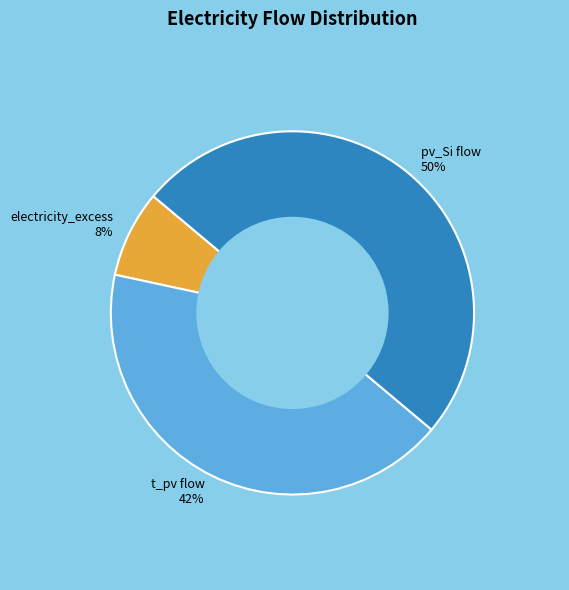

Rank the categories by value from lowest to highest.

electricity_excess 8%, t_pv flow 42%, pv_Si flow 50%